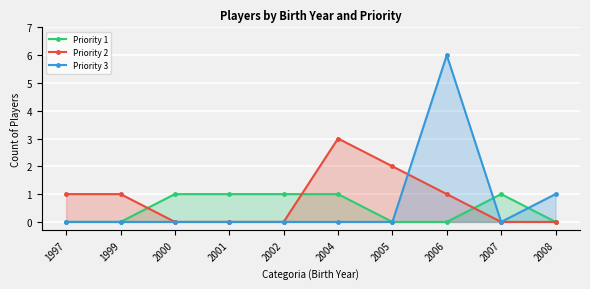

What is the maximum value shown in the chart?

6